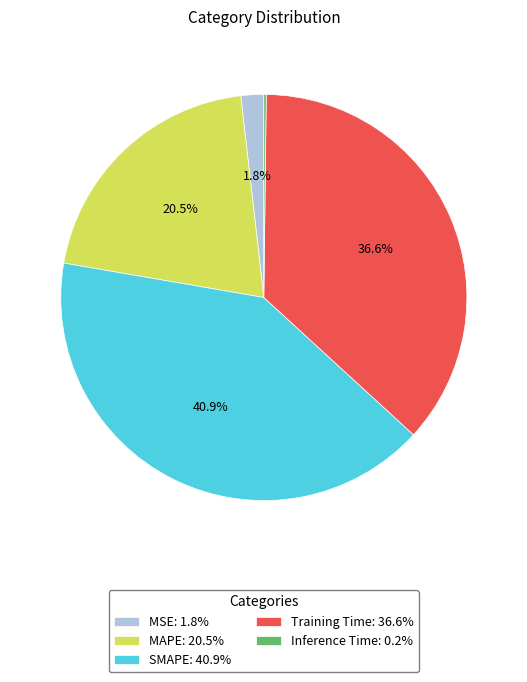

Approximately how many times larger is the value at MAPE: 20.5% compared to Training Time: 36.6%?

0.6